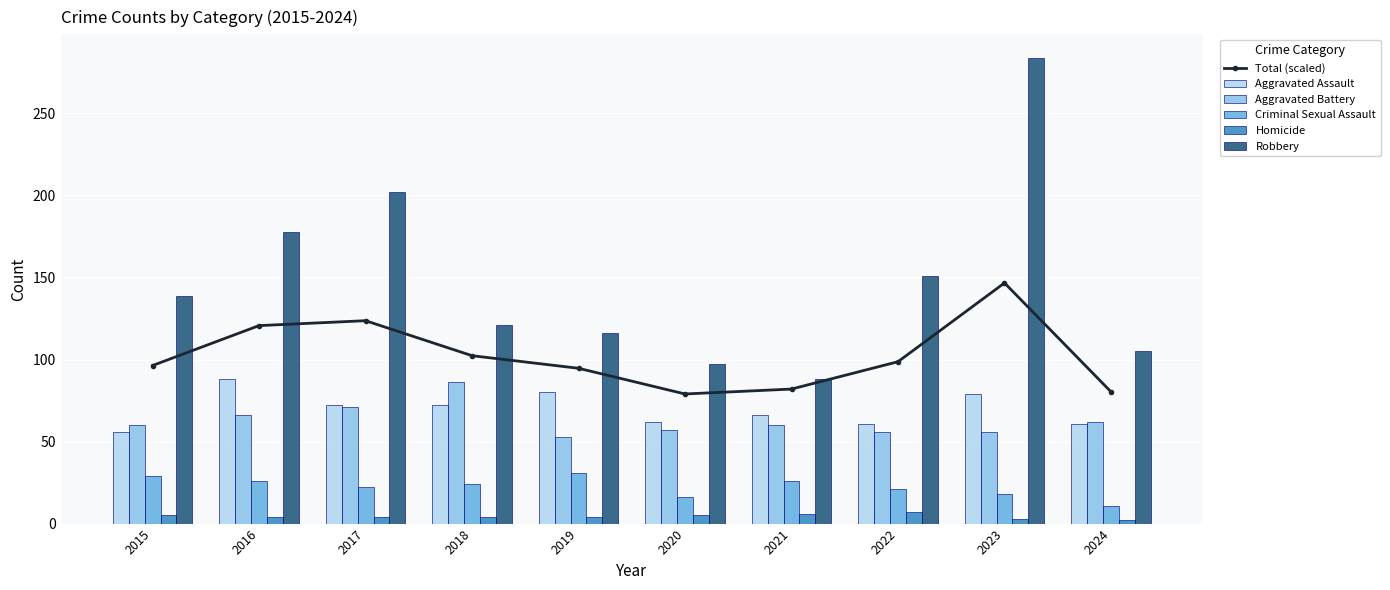

Rank the series at 2018 from highest to lowest value.

Robbery, Total (scaled), Aggravated Battery, Aggravated Assault, Criminal Sexual Assault, Homicide